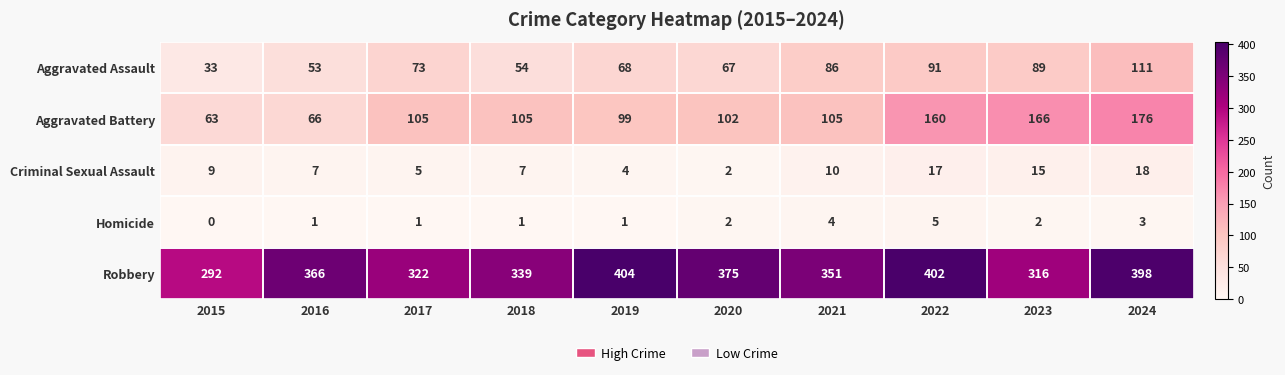

What is the difference between the Aggravated Assault values at 2018 and 2015?

21